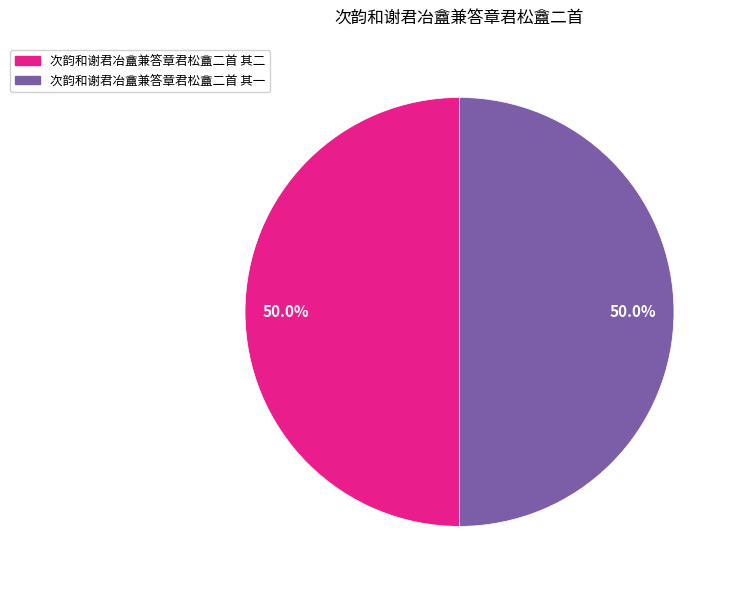

Do 次韵和谢君冶盦兼答章君松盦二首 其二 and 次韵和谢君冶盦兼答章君松盦二首 其一 together represent more than half of the pie?

Yes